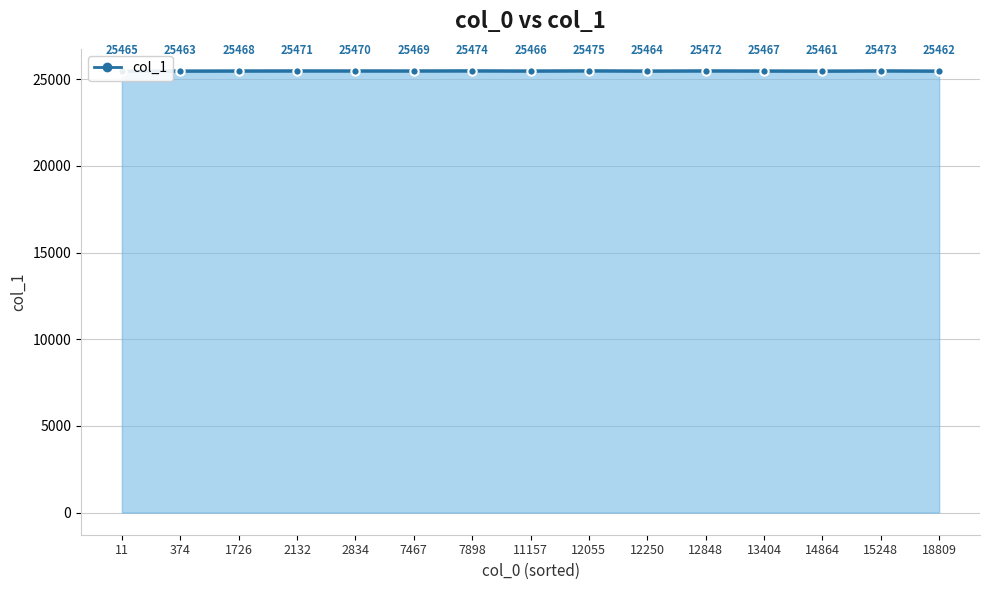

What is the ratio of the value at 12250 to the value at 11?

1.0